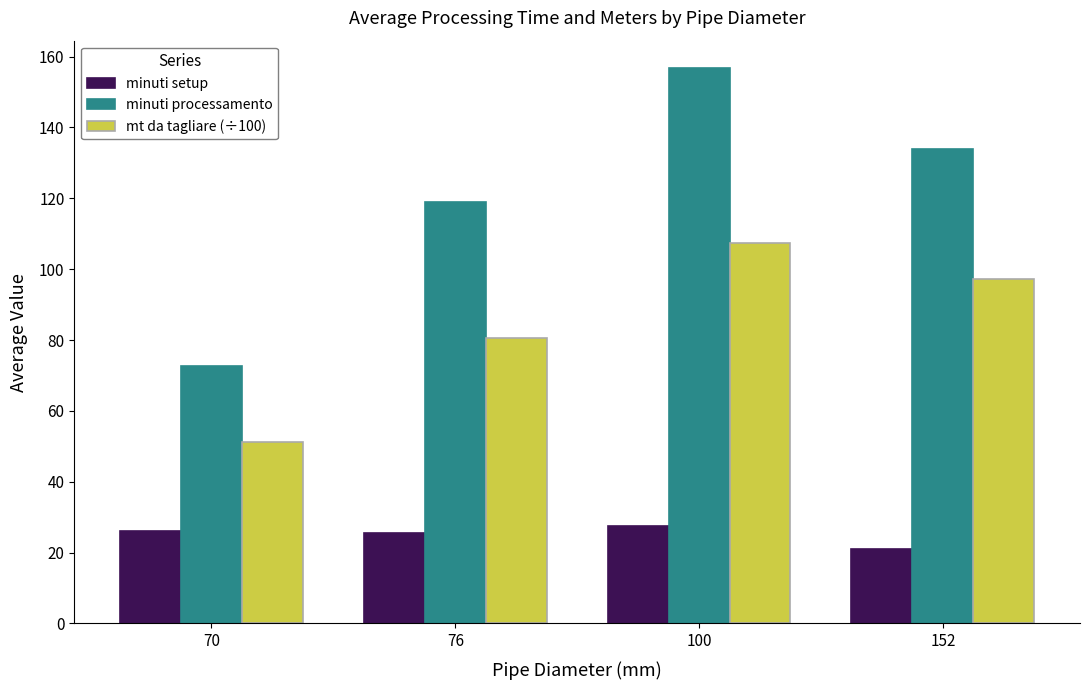

Between 70 and 152, which series saw the biggest shift?

minuti processamento